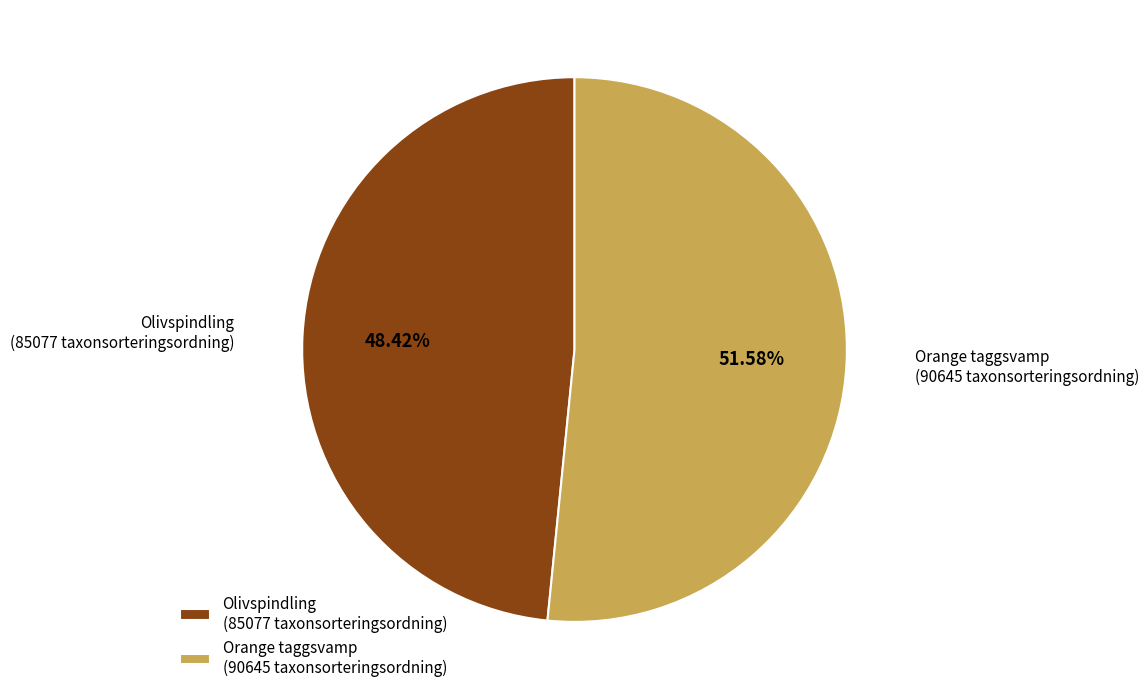

How many slices are in this pie chart?

2